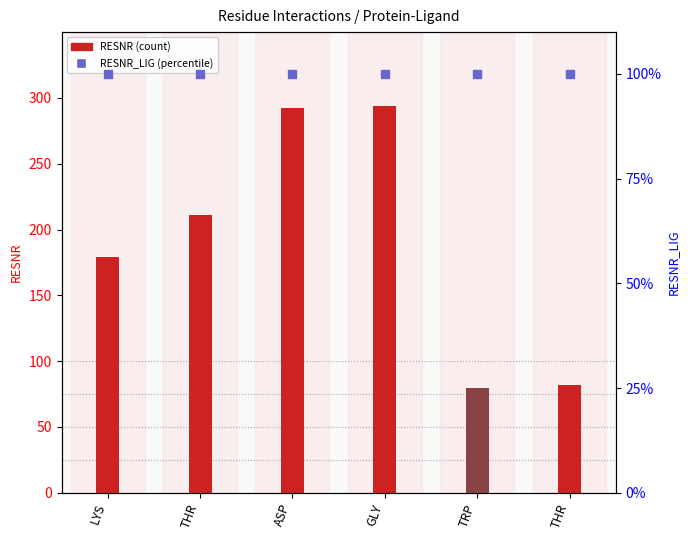

Which series contains the highest Y value?

RESNR (count)